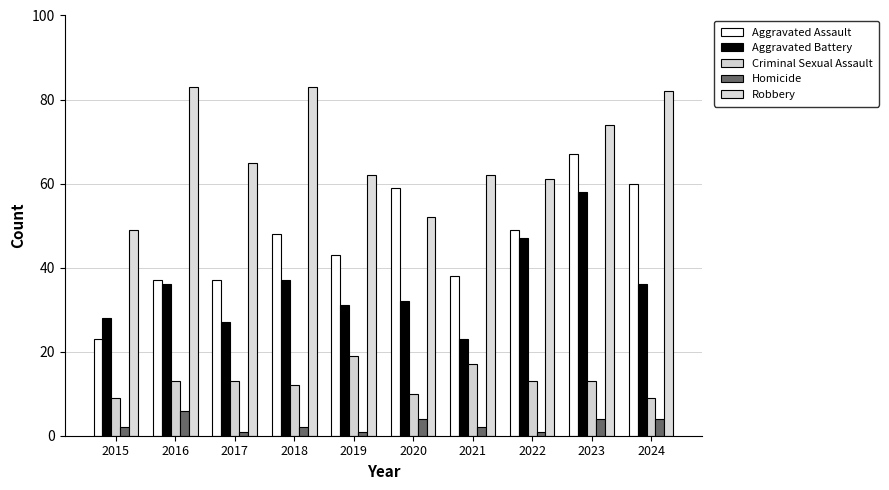

Where does the Aggravated Assault series first go above 48?

2020